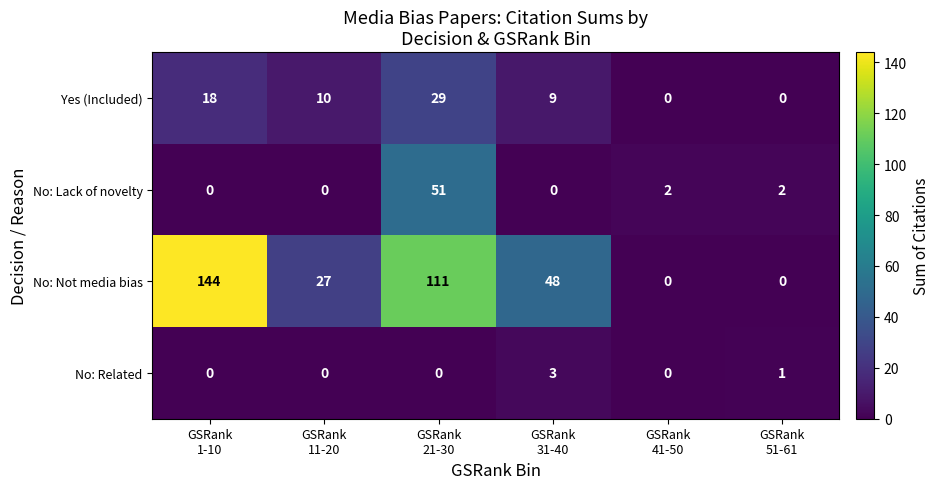

List the series in order of their peak value, highest first.

No: Not media bias, No: Lack of novelty, Yes (Included), No: Related